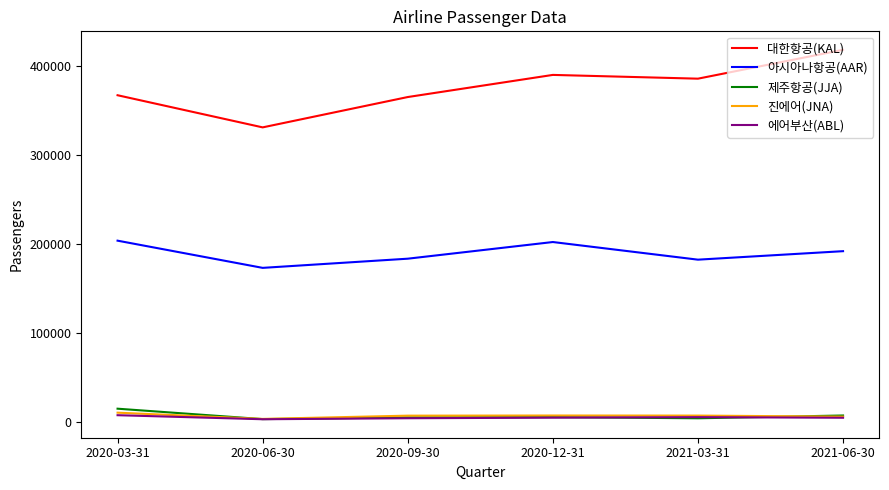

What position from the right is 2021-06-30?

1